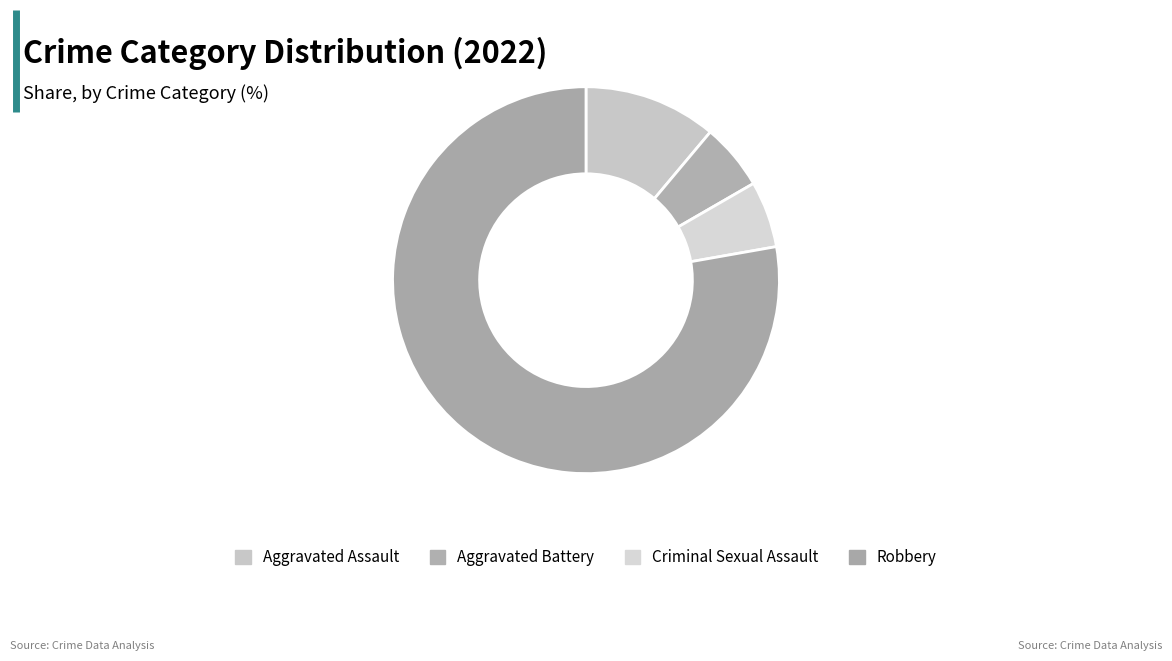

How many segments does this pie chart have?

4